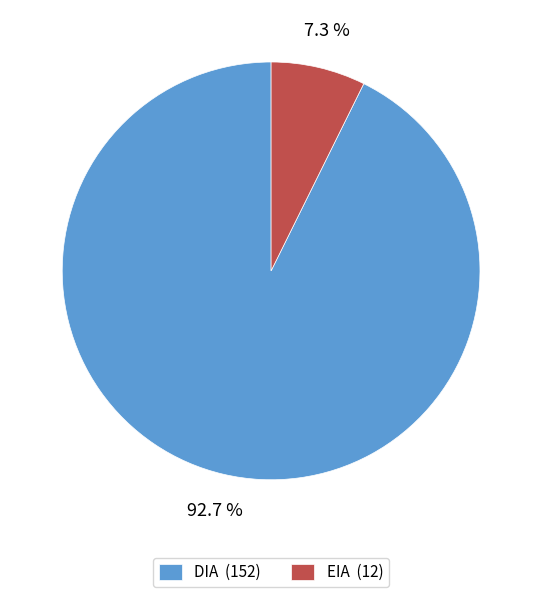

Does any single category account for the majority?

Yes